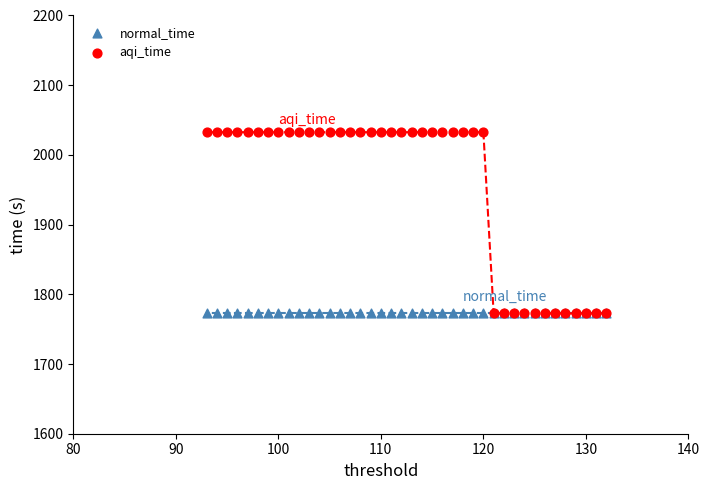

Which series contains the highest Y value?

aqi_time